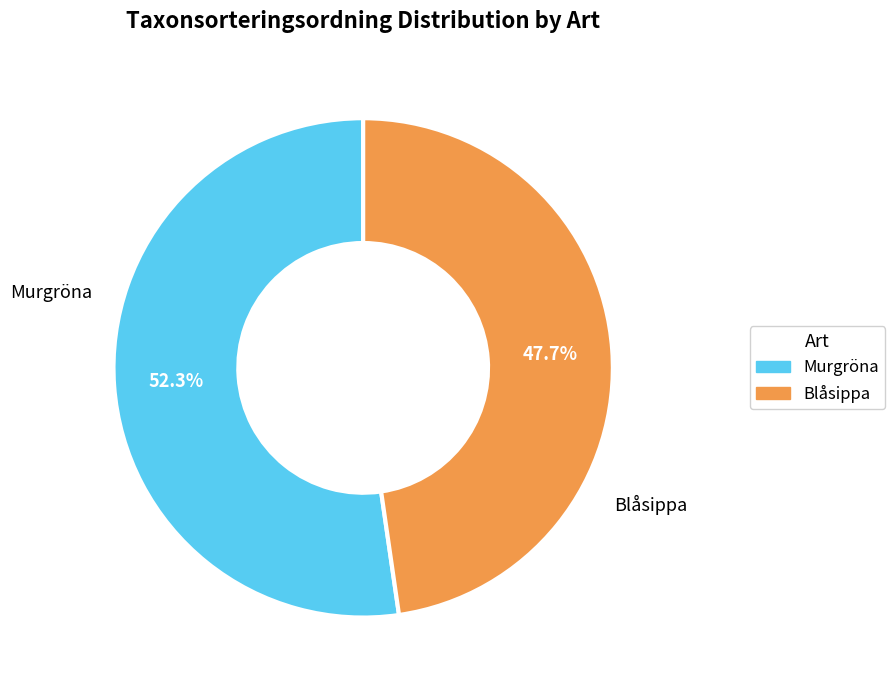

Is it true that Murgröna is 65% of the pie?

False